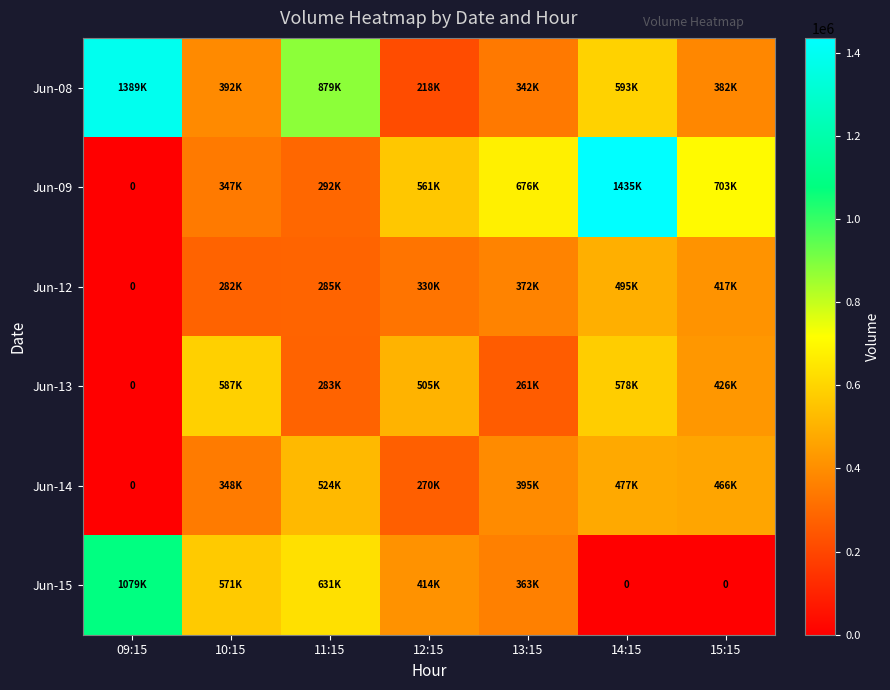

What is the average value of the Jun-12 series?

312083